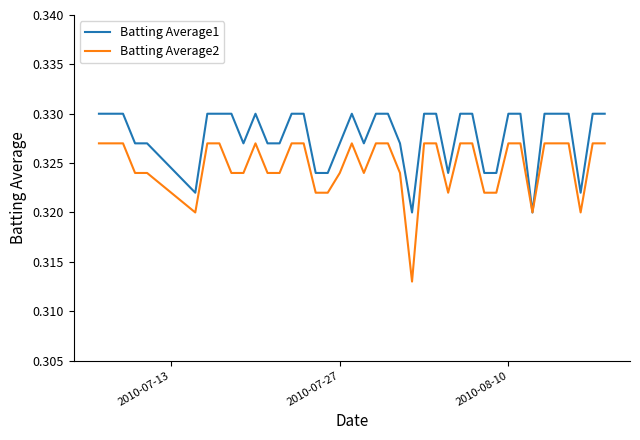

How many Batting Average2 values are between 0 and 1?

40